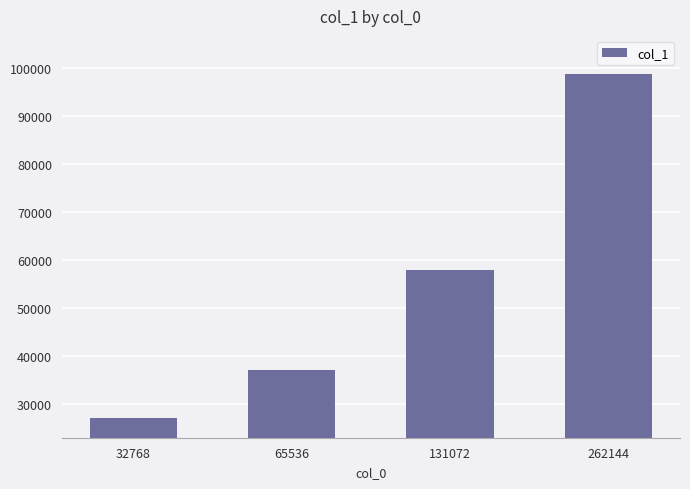

Rank the categories by value from lowest to highest.

32768, 65536, 131072, 262144